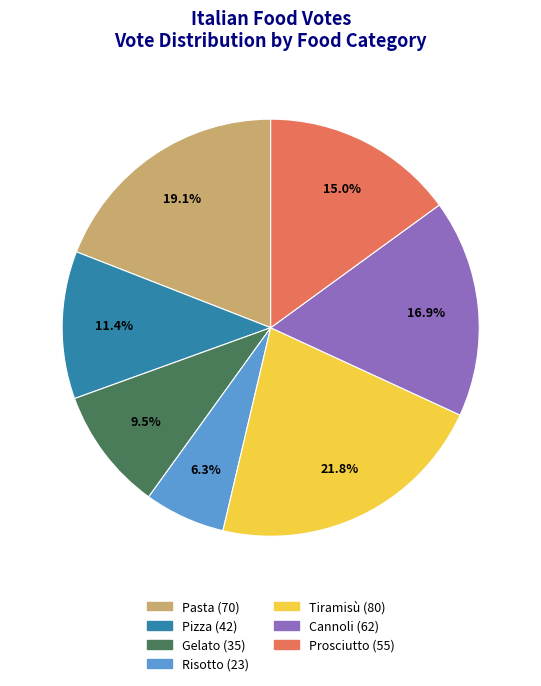

Rank the categories by value from lowest to highest.

Risotto, Gelato, Pizza, Prosciutto, Cannoli, Pasta, Tiramisù